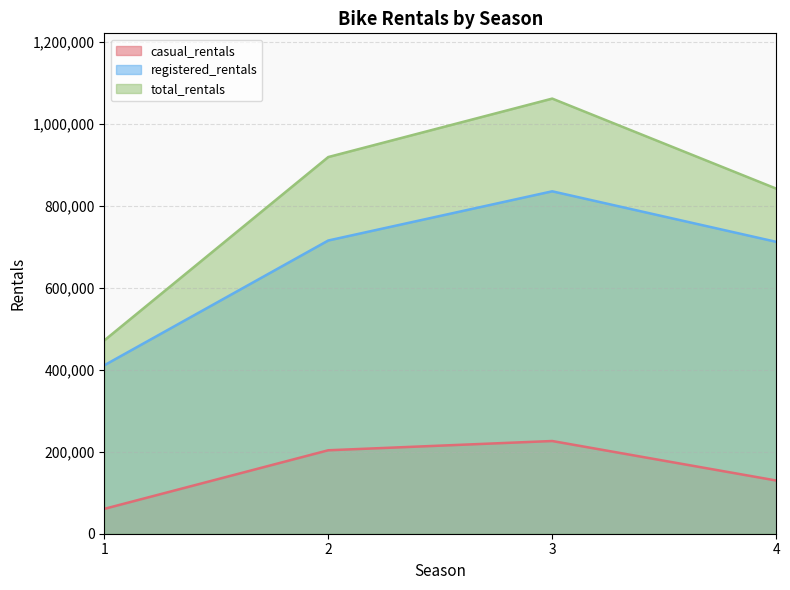

At how many categories does at least one series exceed 292373?

4